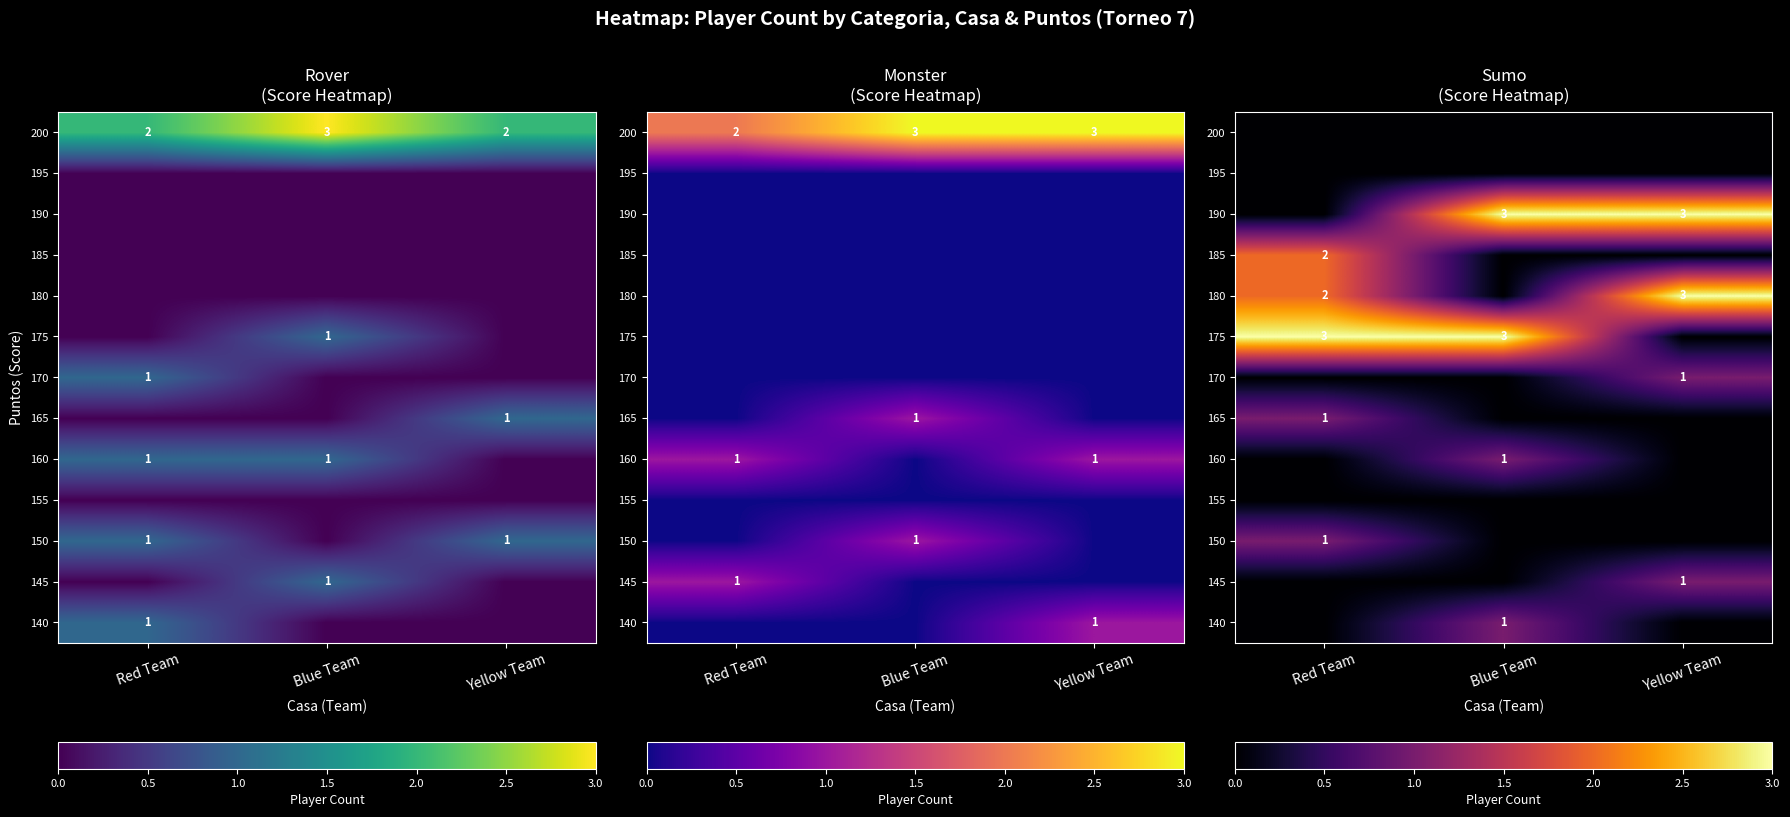

What is the maximum value shown in the chart?

3